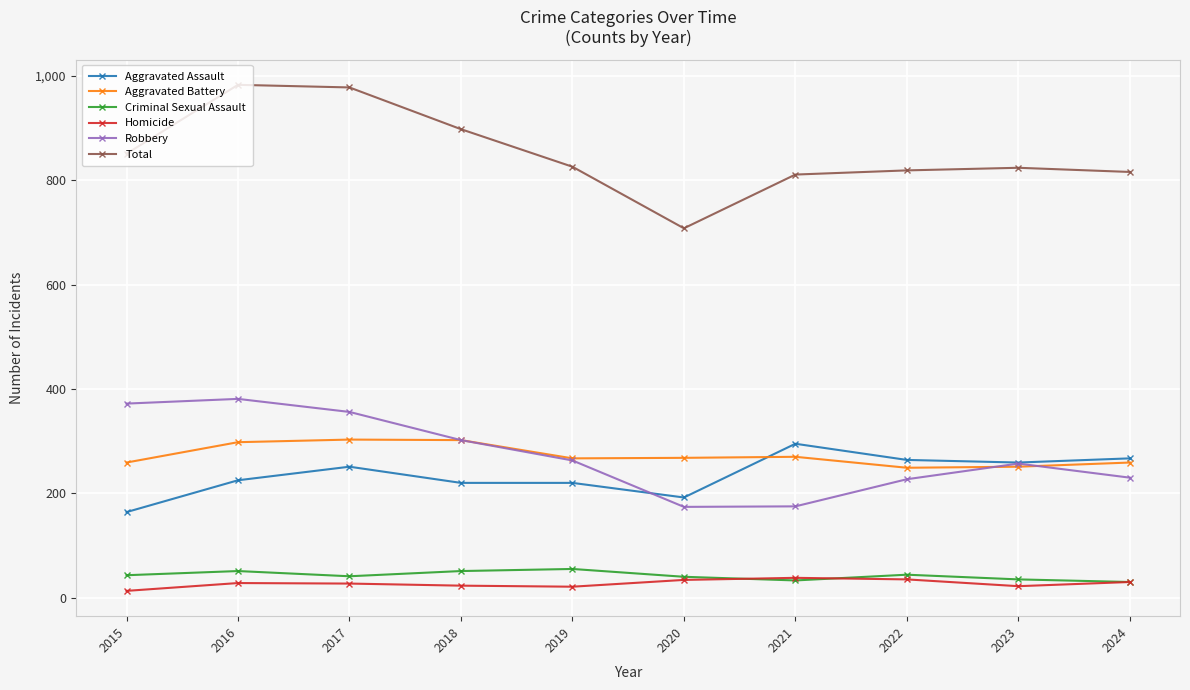

True or false: Total and Homicide cross at least once.

False